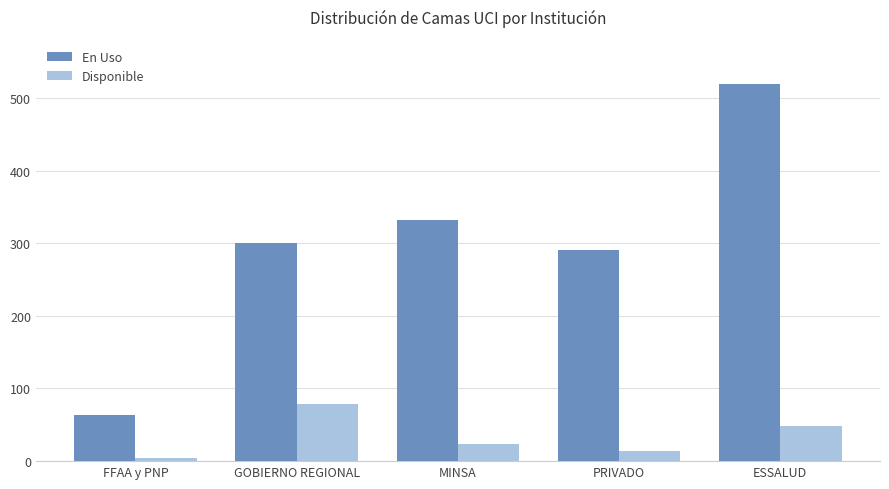

What is the label of the 1st bar from the right?

ESSALUD